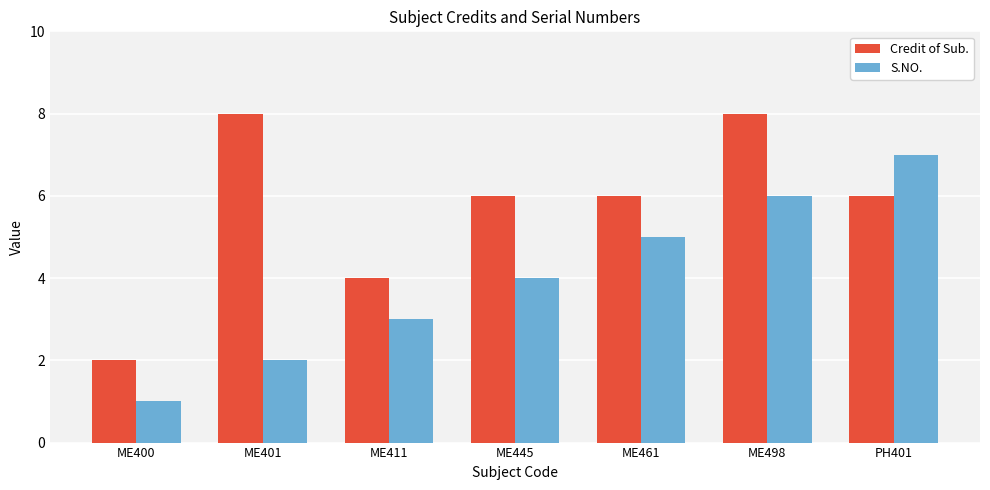

What is the value of the Credit of Sub. bar at the 6th from the left?

8